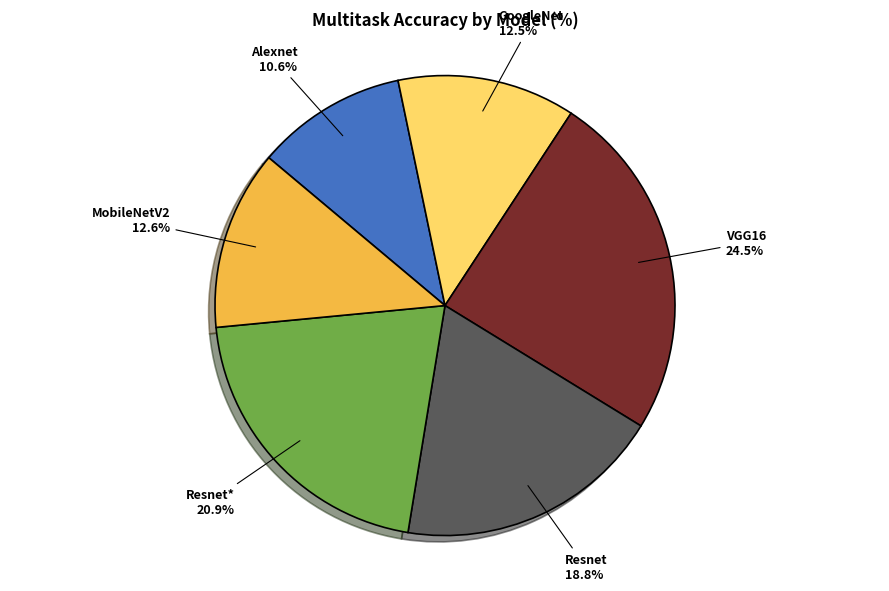

To the nearest percent, what is the average slice percentage?

17%